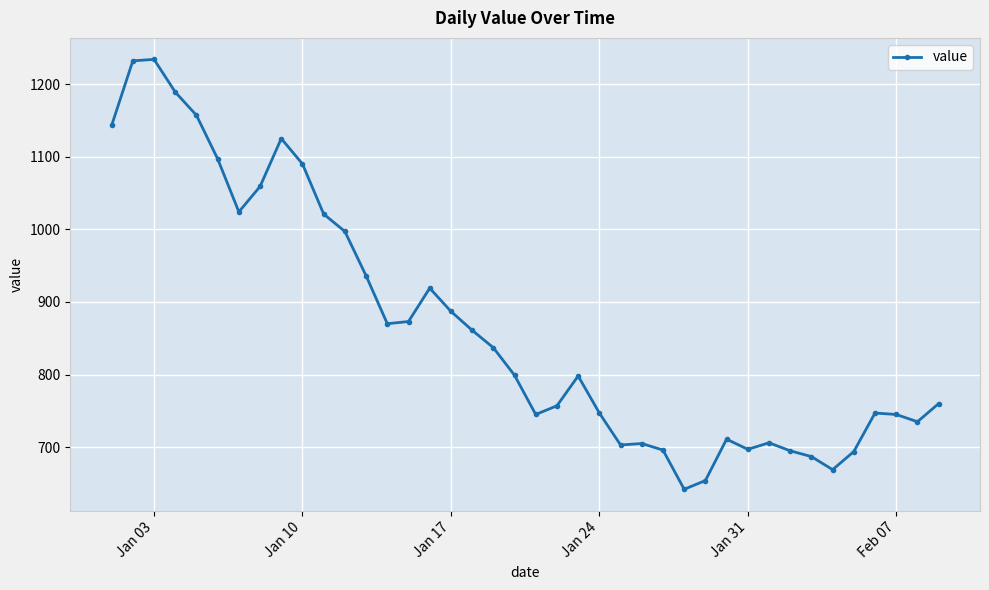

What is the value of the 28th point from the left?

642